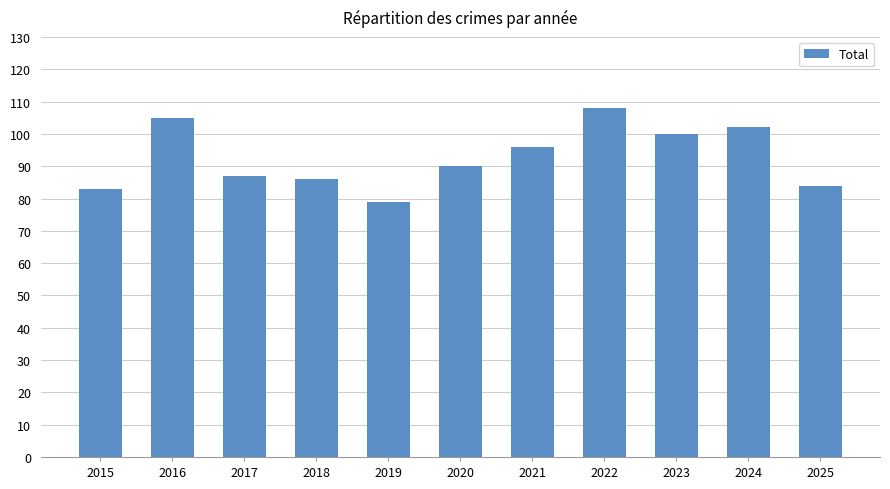

How many distinct data groups are displayed?

1